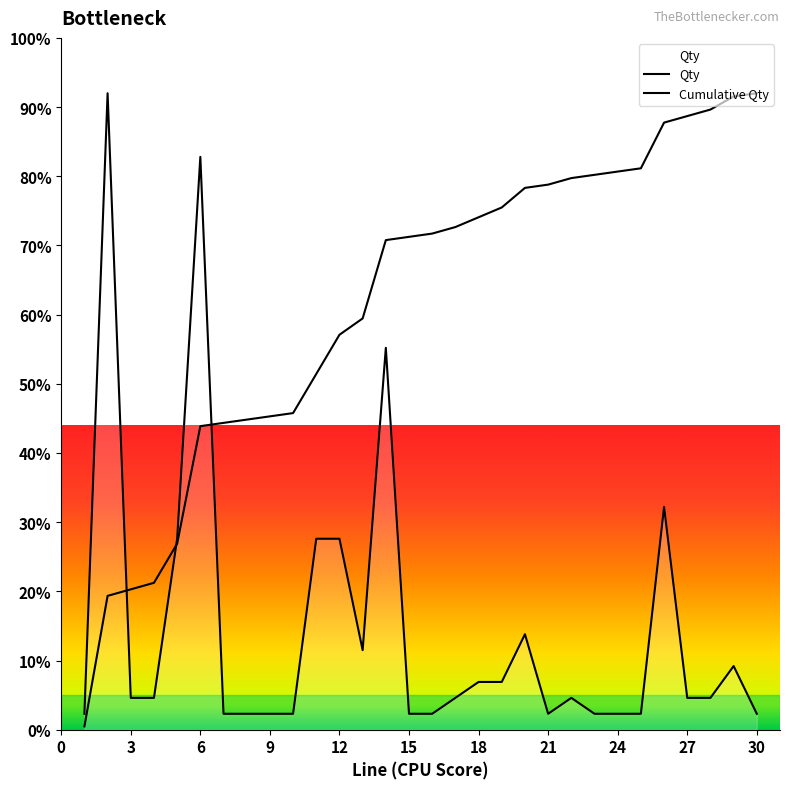

Count the number of values greater than 4.

18